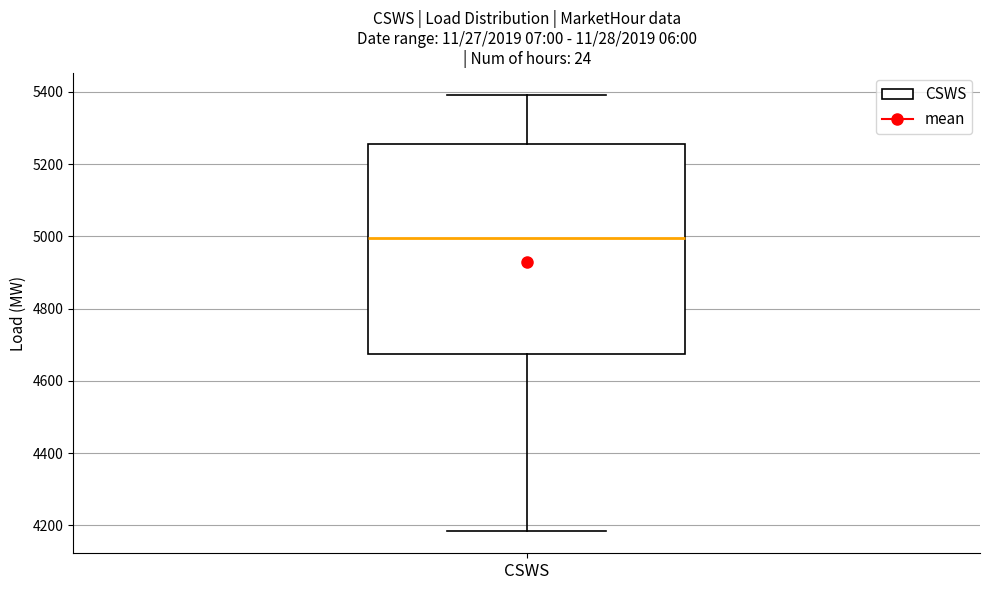

Transcribe this box plot: give where the median line is, the range the box spans, and where the two whiskers end, as read against the y-axis. The values are not printed on the chart, so give them approximately, as read against the axis.

median 5000, box 4680 to 5260, whiskers 4180 to 5400